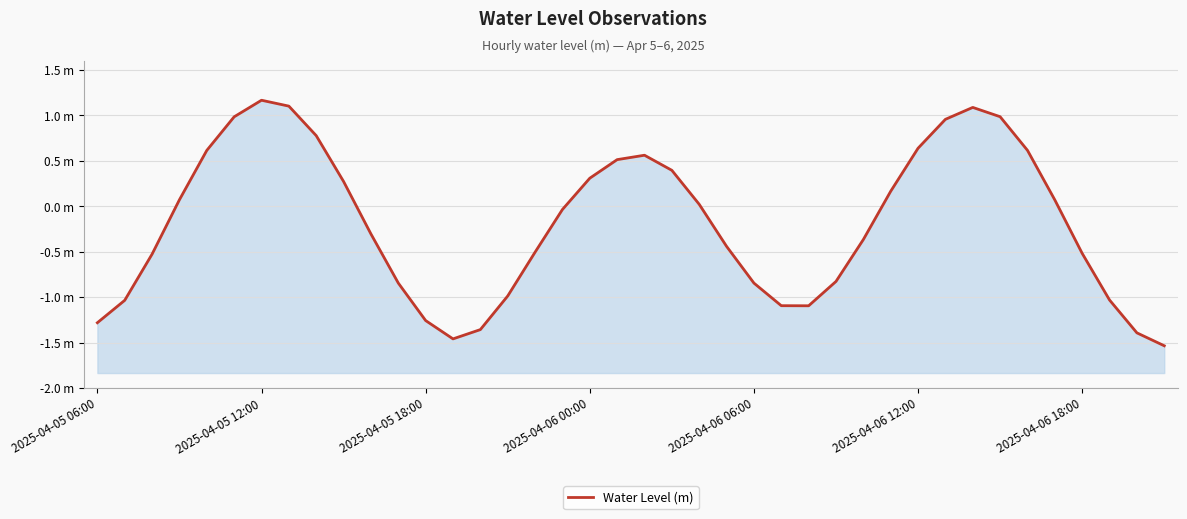

What is the change in value from 31 to 34?

-0.3